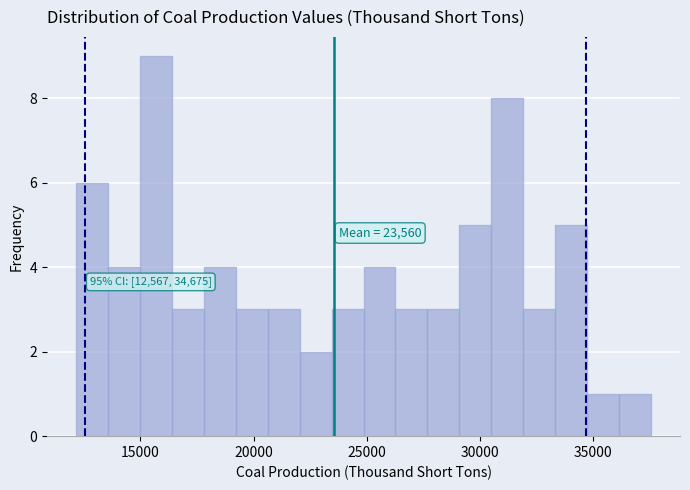

Around what value on the x-axis is the tallest bar? Give the approximate position of its centre, as read against the axis.

15500